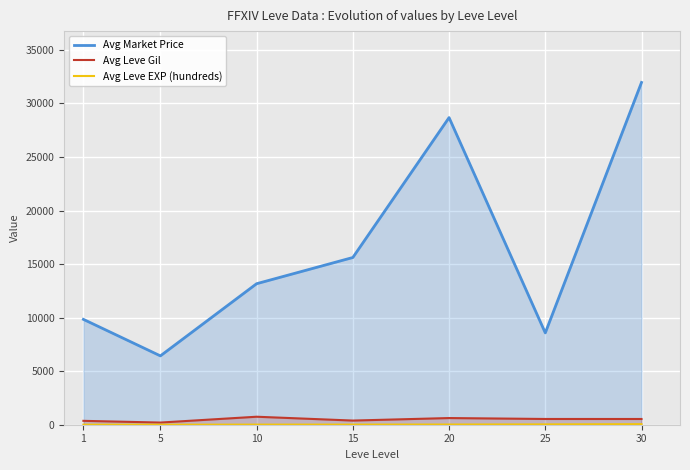

Reading left to right, extract all data points from this chart.

Avg Market Price: 9839.5	6428.8	13167.7	15615.3	28680.0	8576.0	31961.0
Avg Leve Gil: 363.2	201.7	746.5	388.8	622.7	536.8	535.8
Avg Leve EXP (hundreds): 4.5	4.5	9.5	13.0	18.6	31.0	52.5